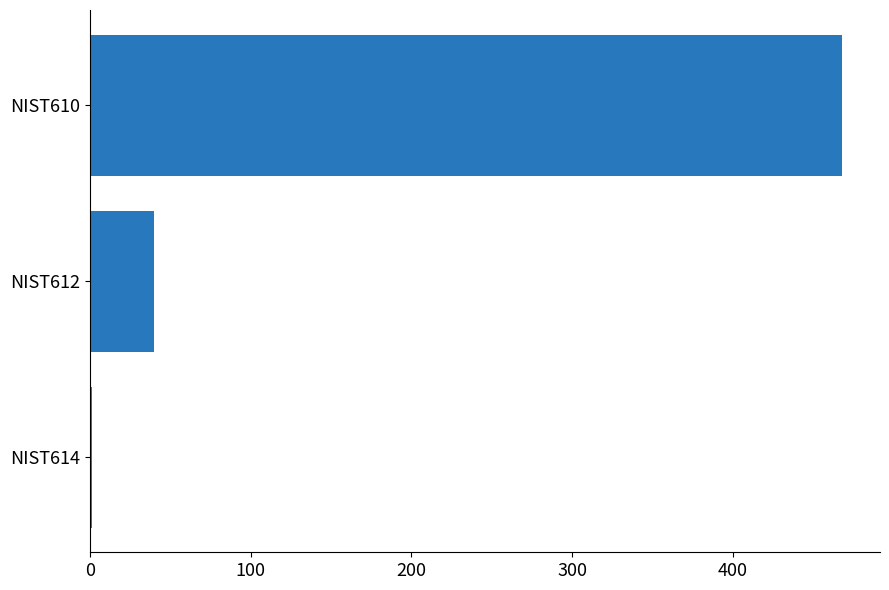

Count the number of data series in this chart.

1